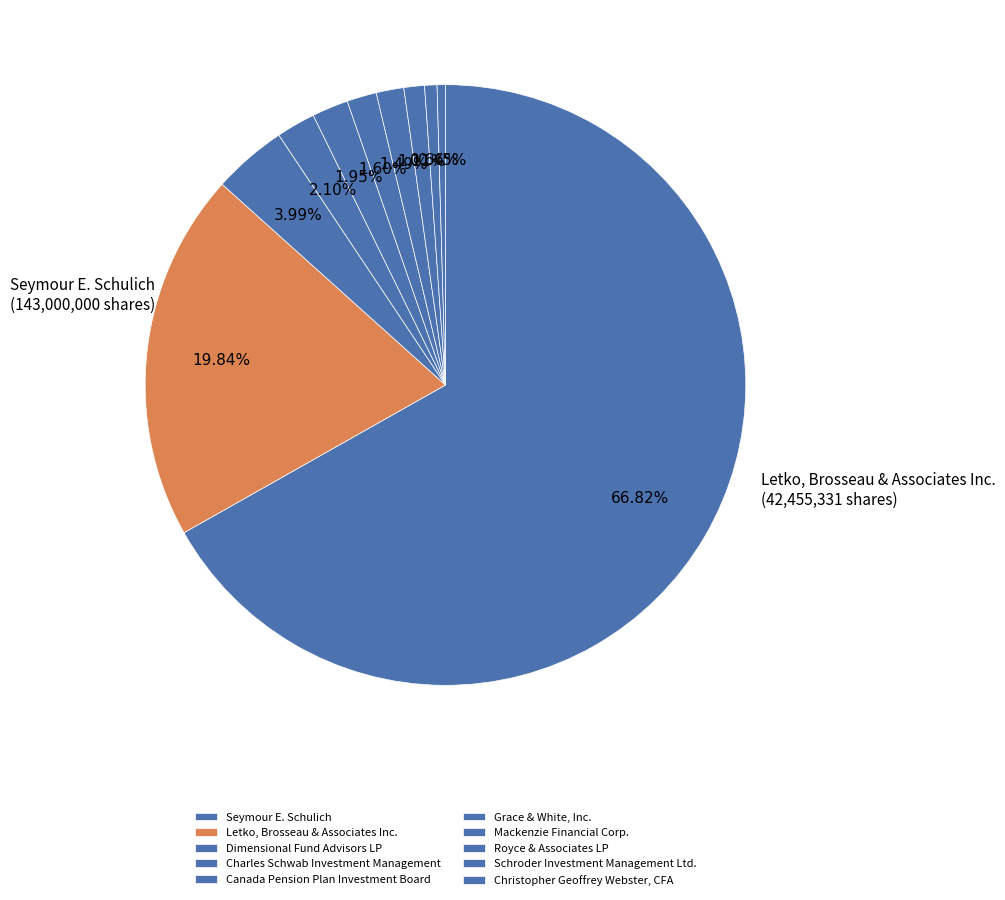

What portion of the pie excludes Charles Schwab Investment Management?

97.9%